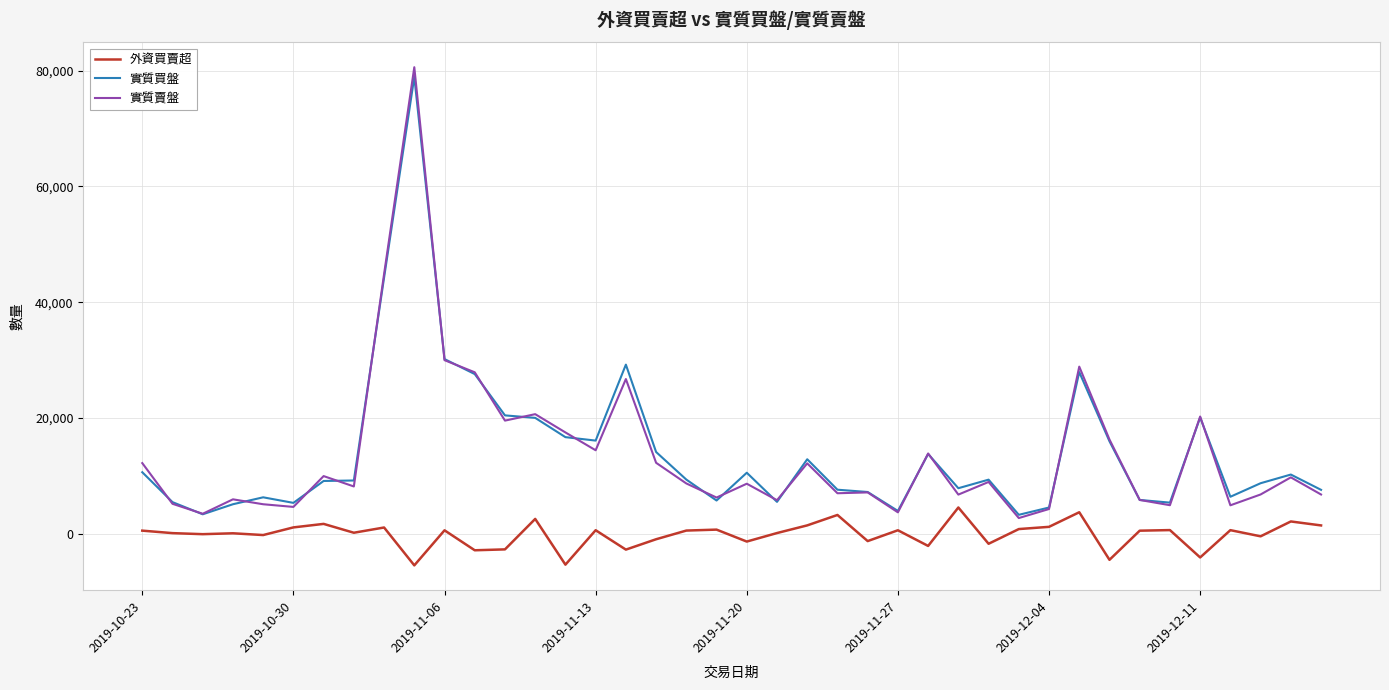

True or false: 實質賣盤 and 外資買賣超 cross at least once.

False